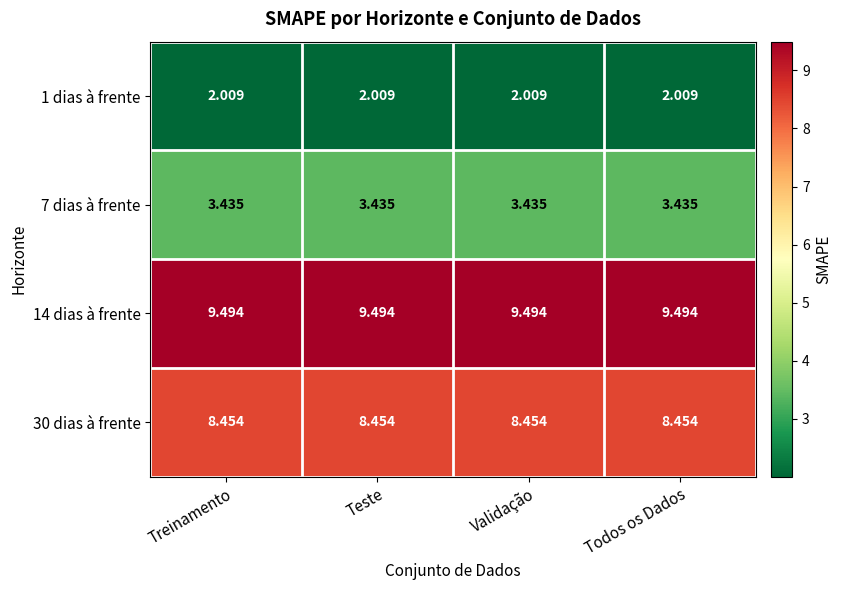

Is the value of 30 dias à frente at Teste greater than the value of 14 dias à frente at Todos os Dados?

No